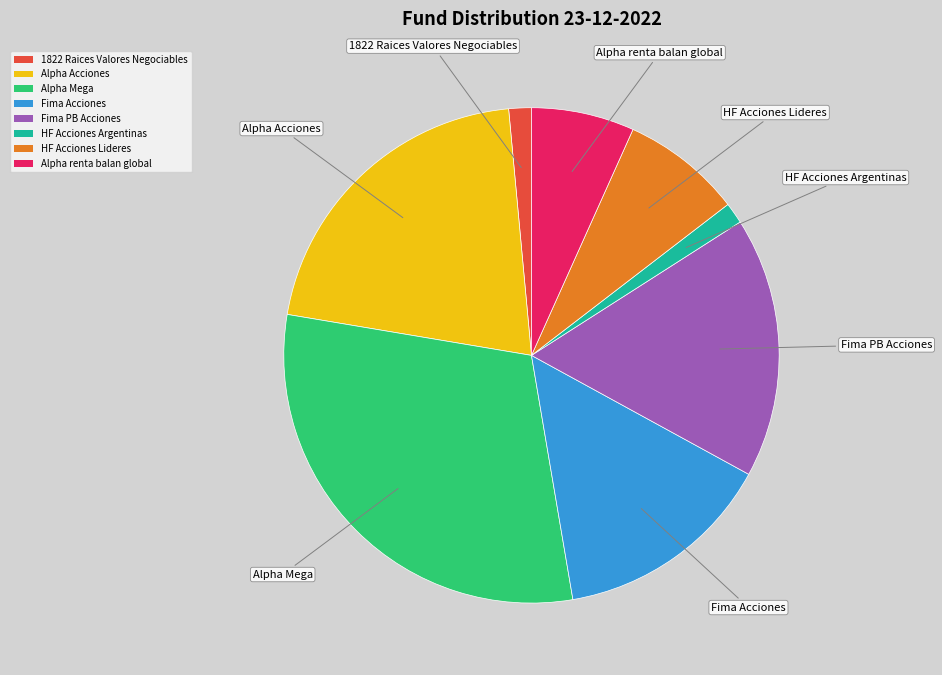

Which category has the biggest portion of the pie?

Alpha Mega